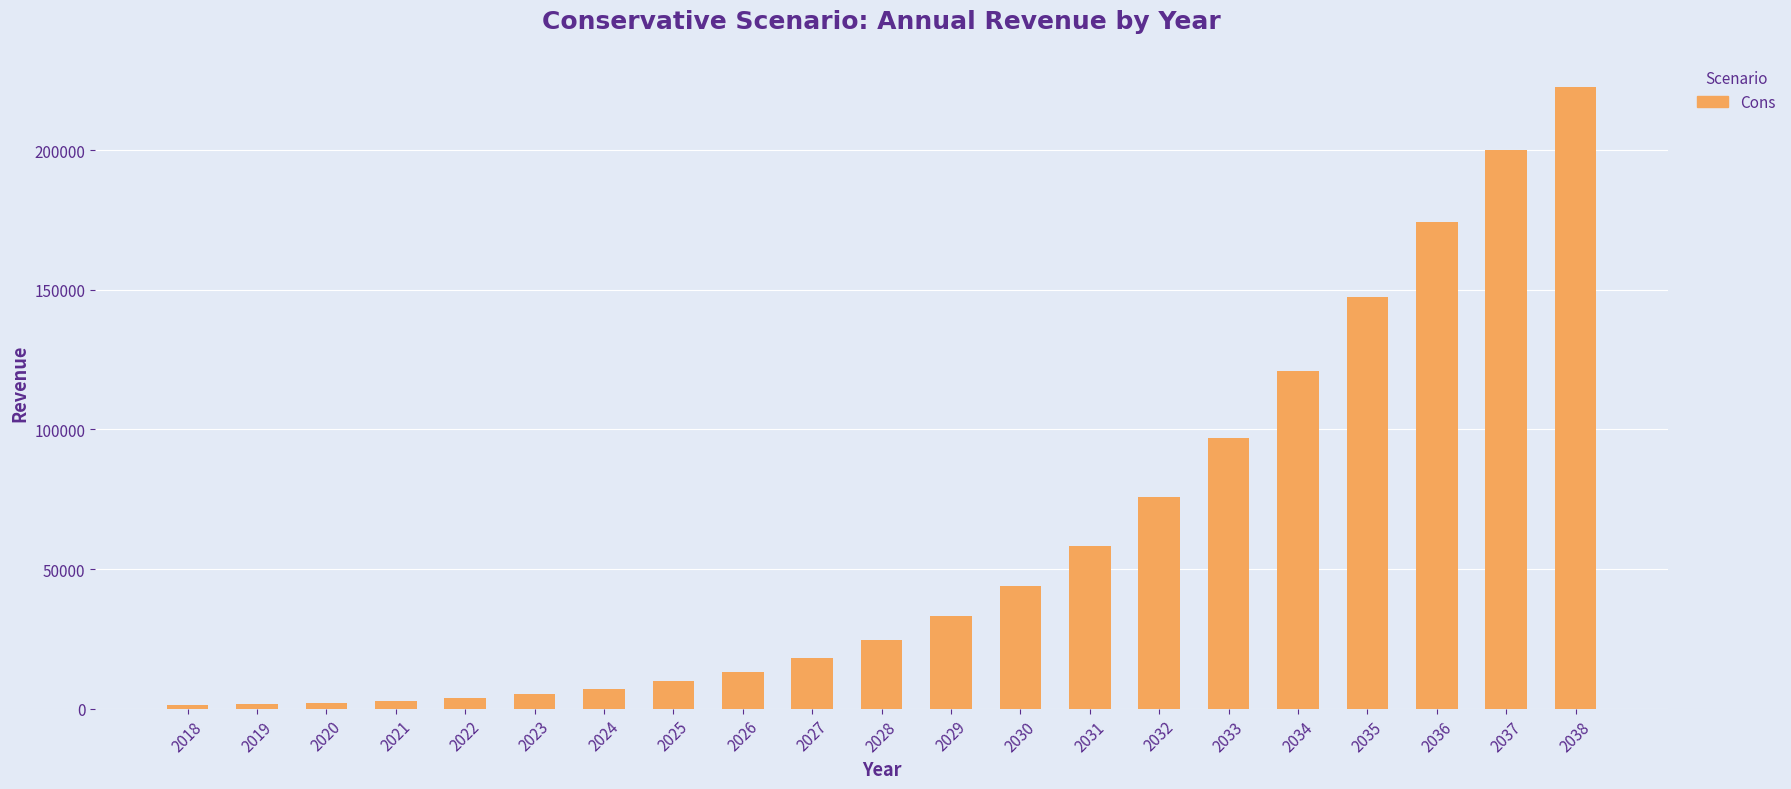

How many distinct data groups are displayed?

1